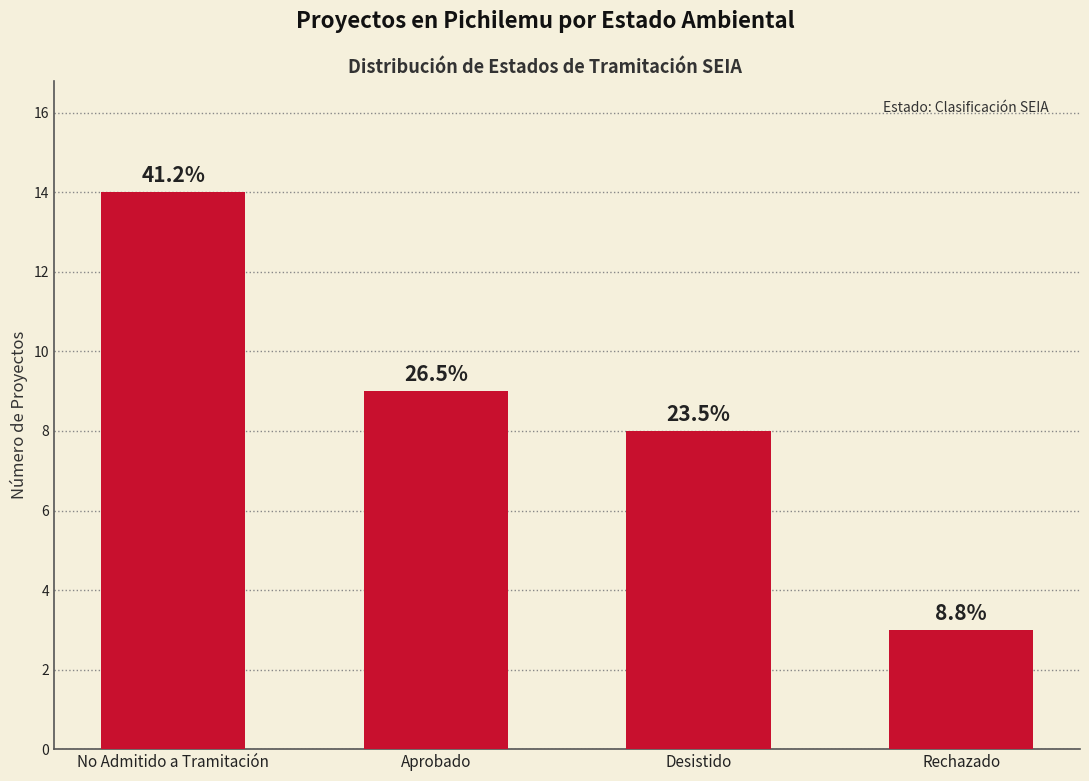

Are the bars horizontal?

No